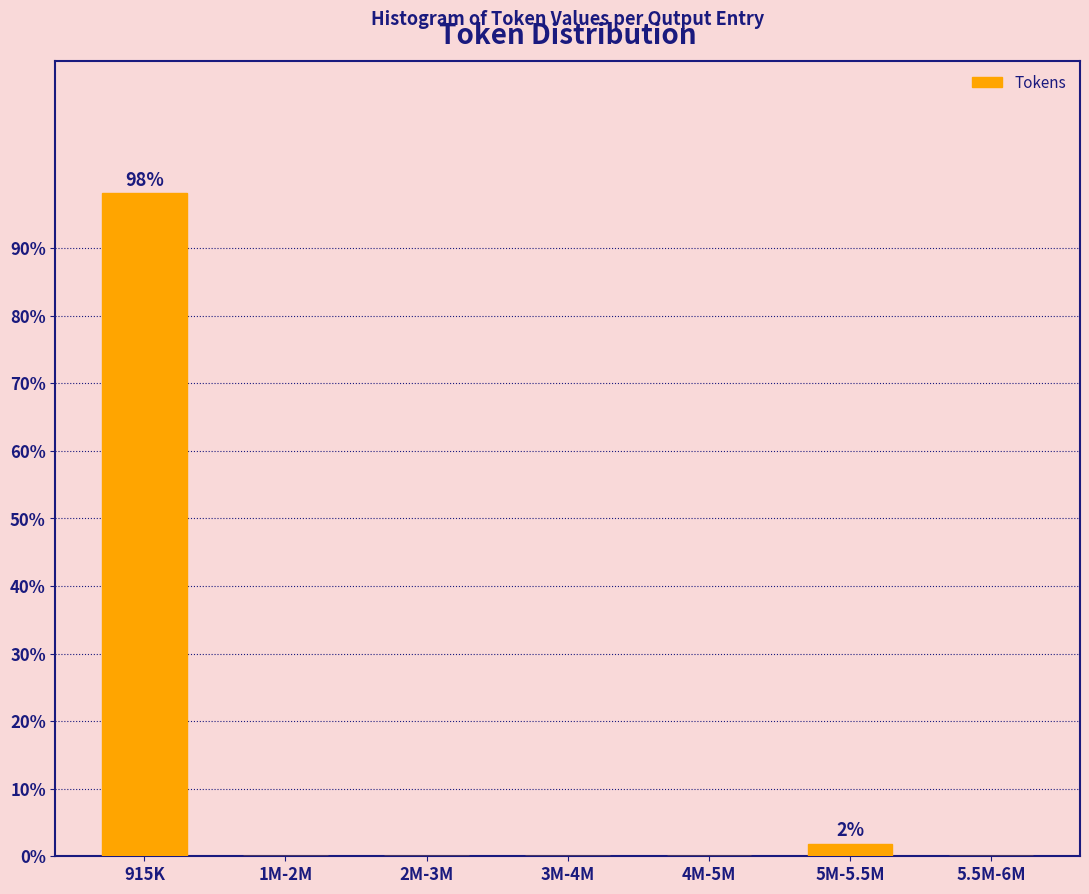

Reading left to right, transcribe all the data shown in this chart.

915K=98.1	1M-2M=0.0	2M-3M=0.0	3M-4M=0.0	4M-5M=0.0	5M-5.5M=1.9	5.5M-6M=0.0